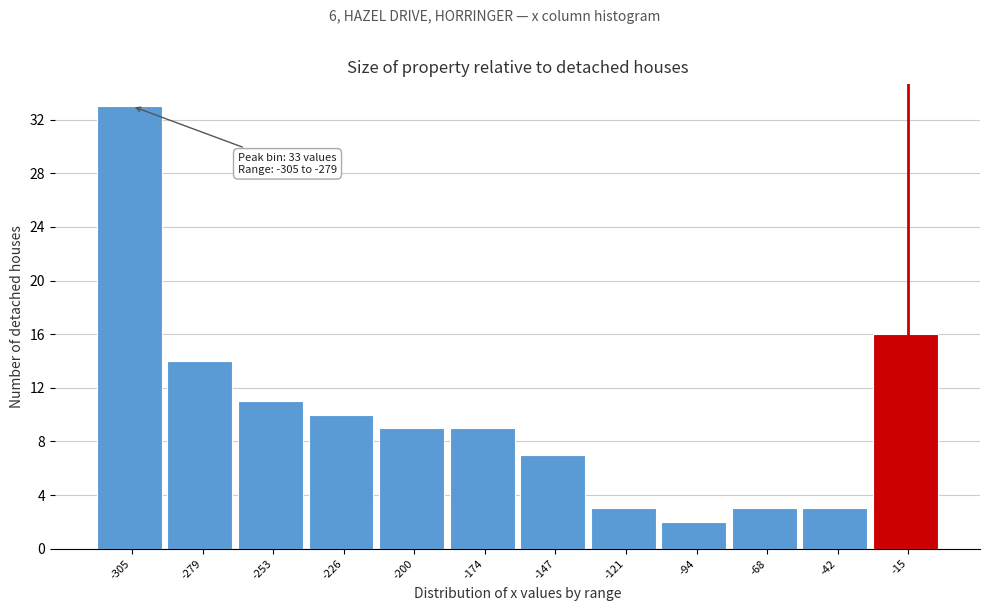

Reading left to right, what are all the values shown in this chart?

33	14	11	10	9	9	7	3	2	3	3	16